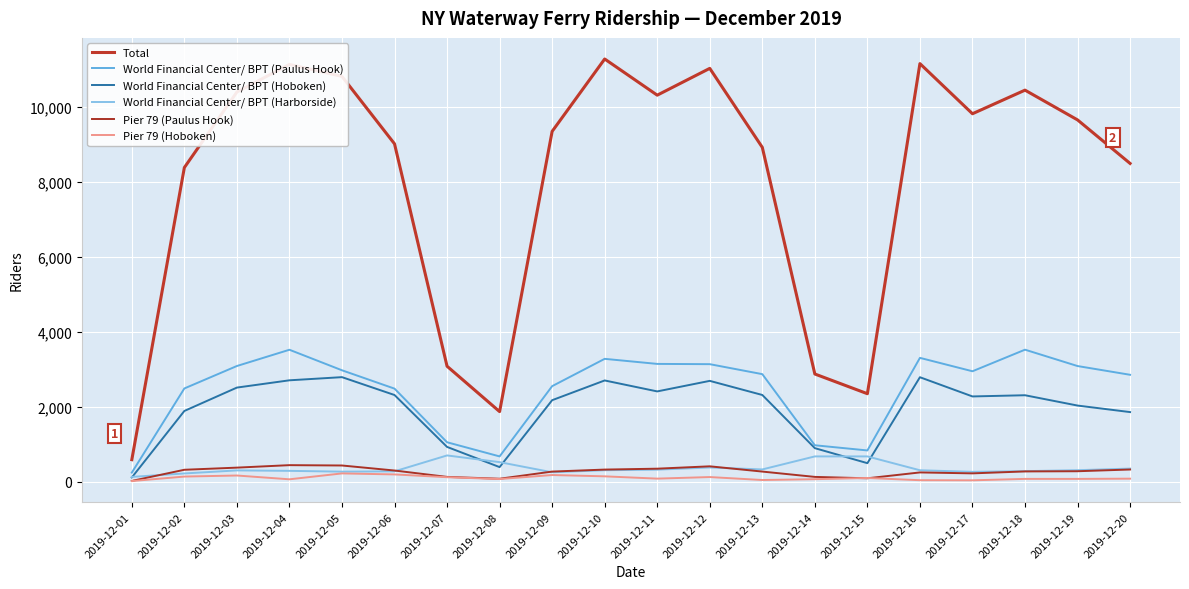

What is the value of the World Financial Center/ BPT (Hoboken) point at the 2nd from the left?

1892